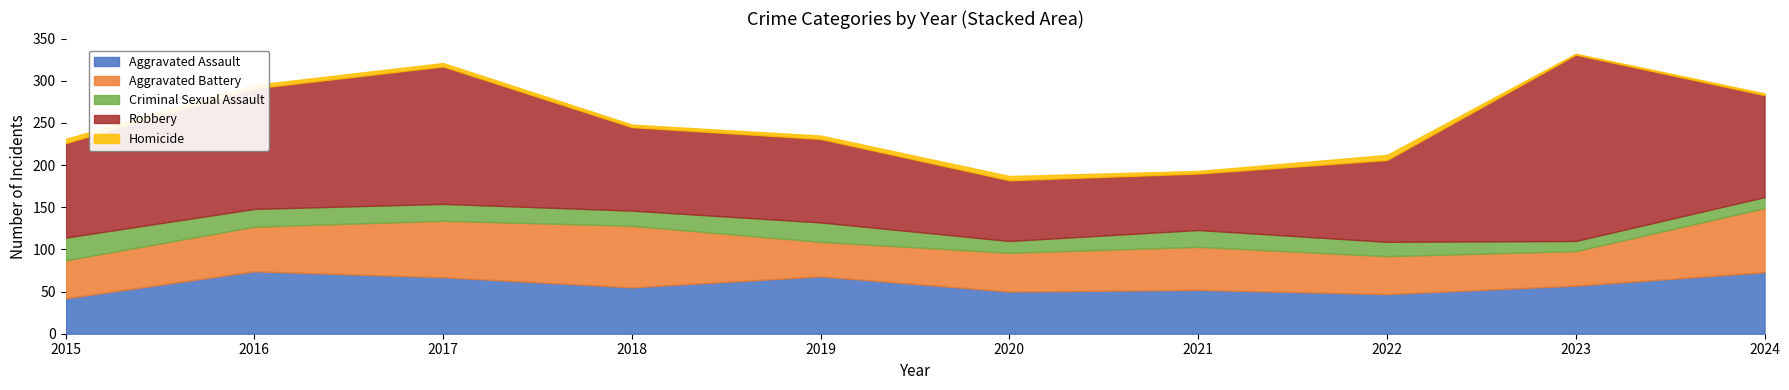

What is the value of the Criminal Sexual Assault point at the 4th from the left?

18